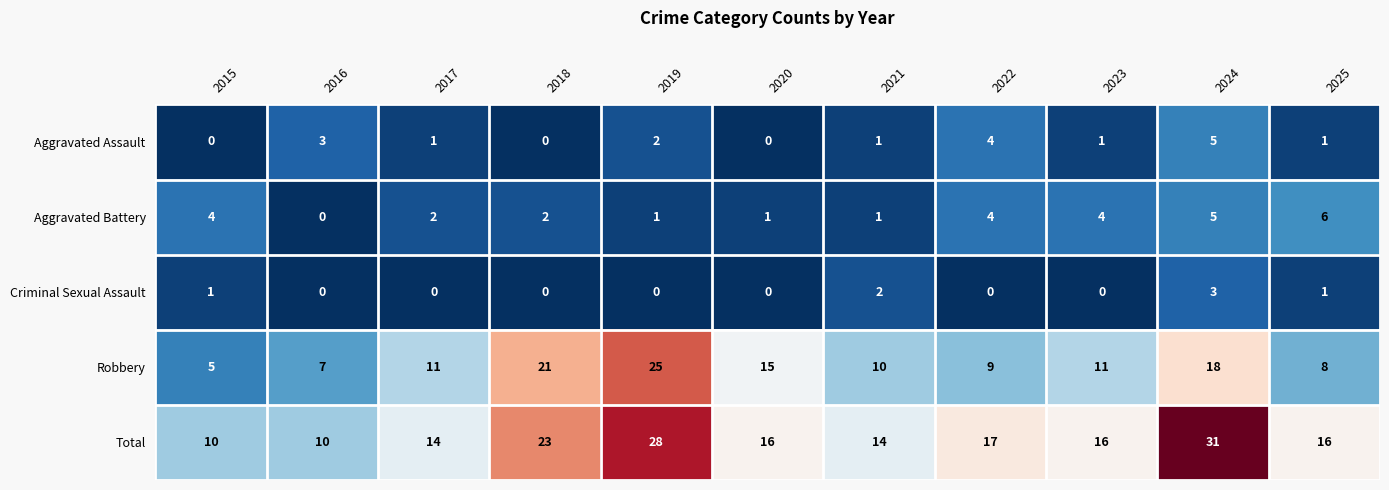

How many Aggravated Assault values are between 0 and 3?

9